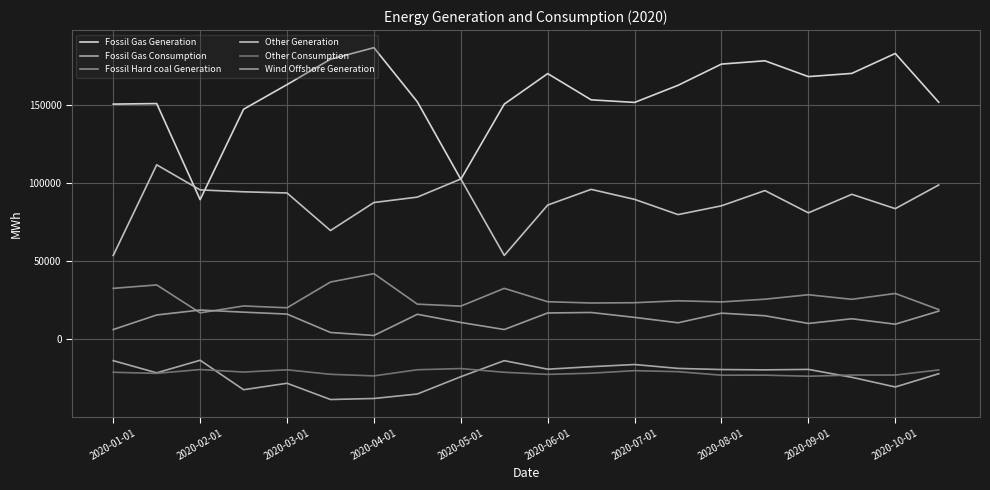

True or false: Fossil Gas Generation has more than 2 interior local peaks.

True